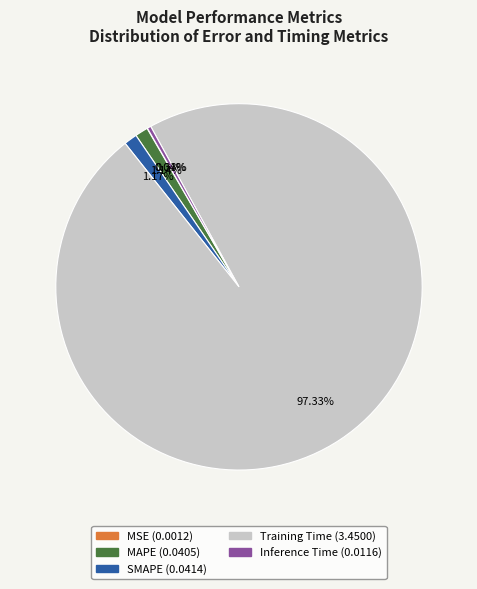

Do Inference Time and SMAPE together represent more than half of the pie?

No